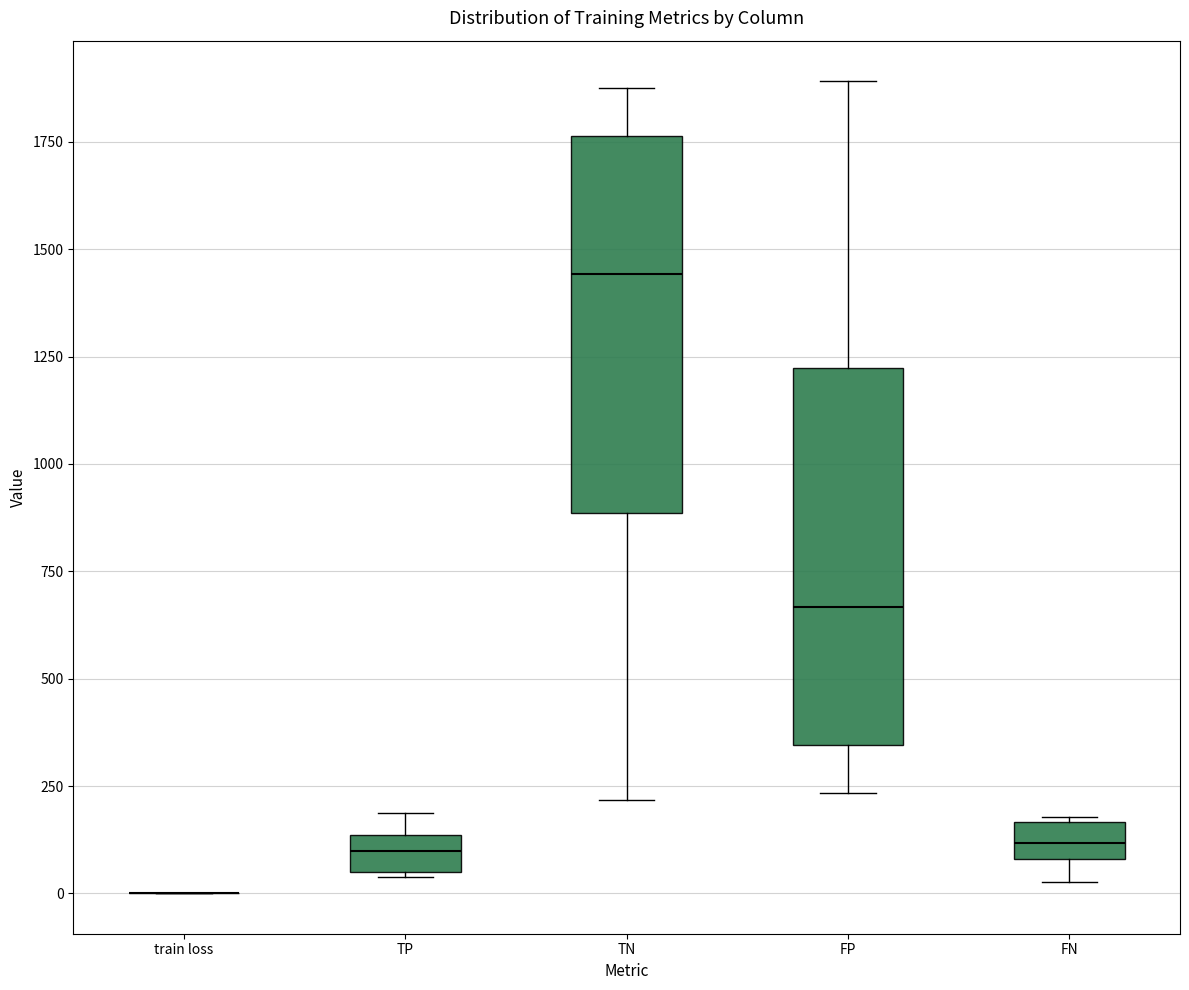

Reading left to right, transcribe this box plot: for each box, give where its median line is, the range the box spans, and where its two whiskers end, as read against the y-axis. The values are not printed on the chart, so give them approximately, as read against the axis.

train loss: box collapsed to a line at 0, whiskers 0 to 0
TP: median 100, box 50 to 150, whiskers 50 to 200
TN: median 1450, box 900 to 1750, whiskers 200 to 1900
FP: median 650, box 350 to 1200, whiskers 250 to 1900
FN: median 100 (inside the box), box 100 to 150, whiskers 50 to 200